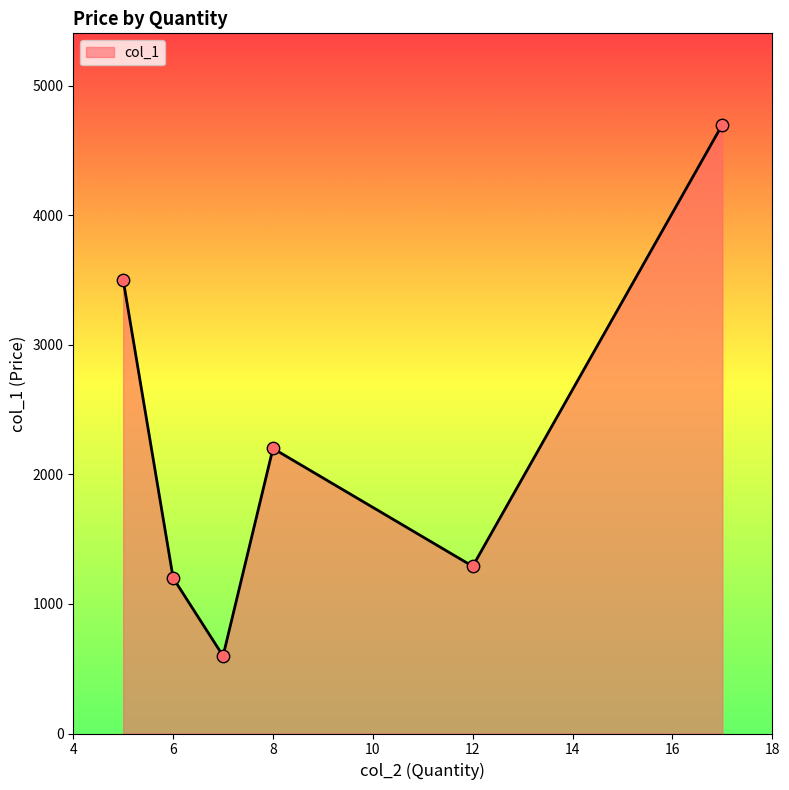

What is the maximum value shown in the chart?

4700.9